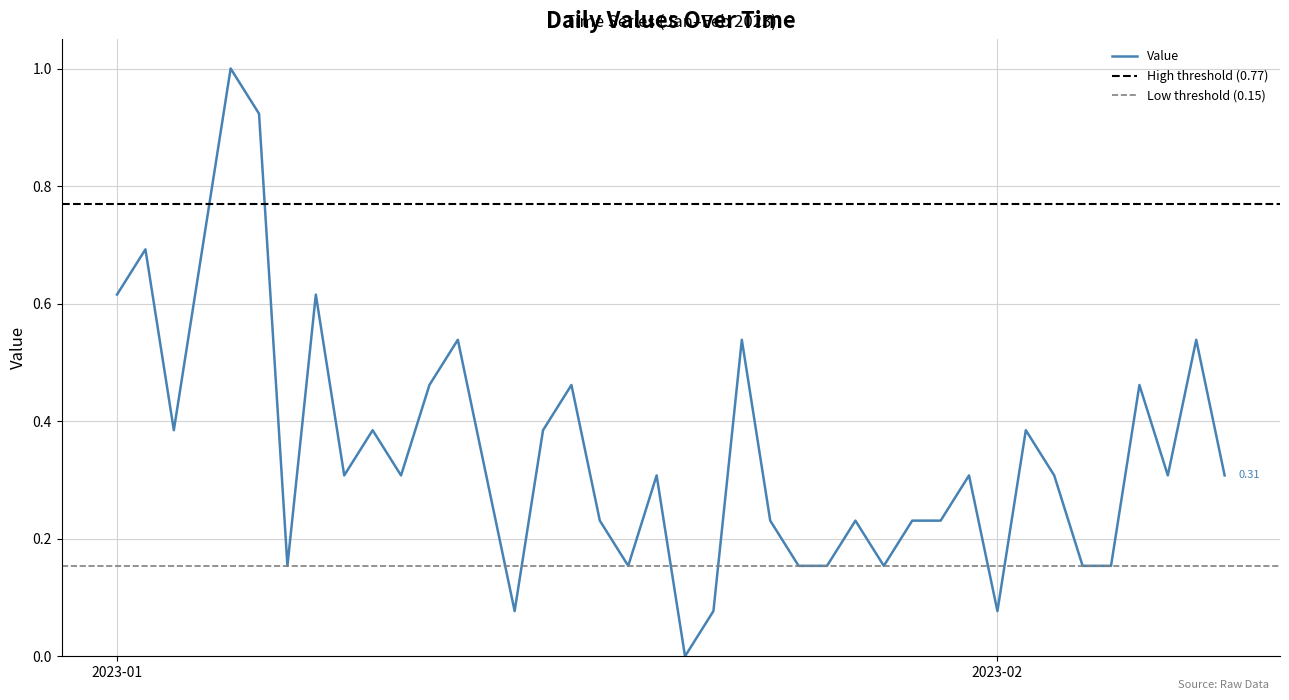

Does the chart display data point markers on the line(s)?

No